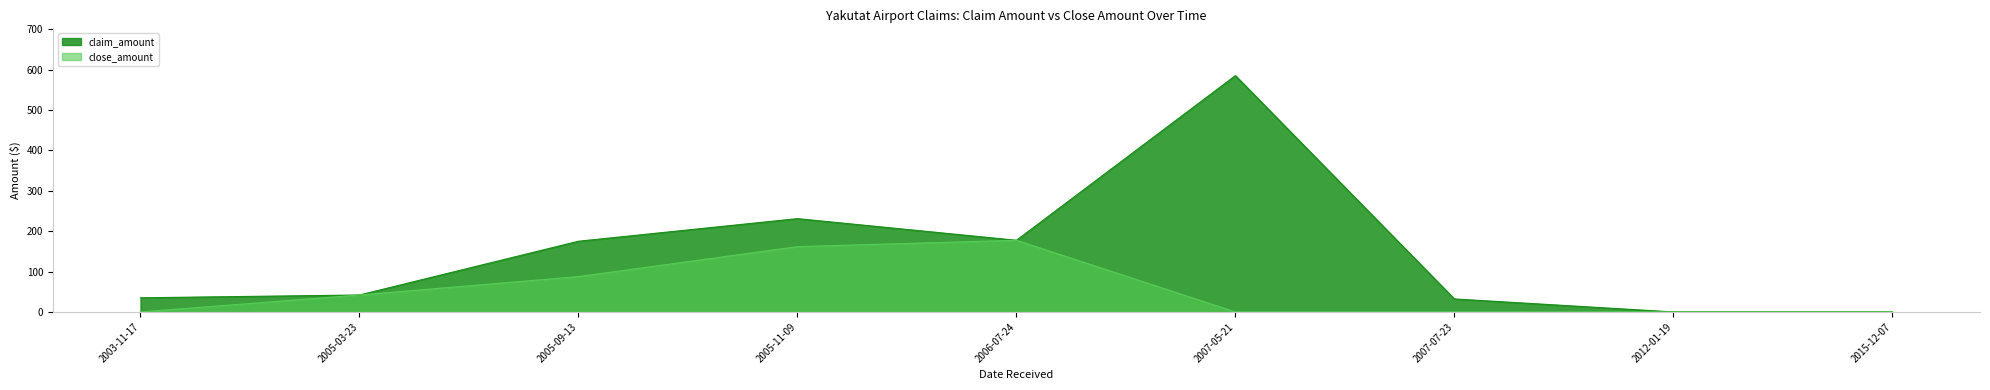

At which label is close_amount closest to 88?

2005-09-13